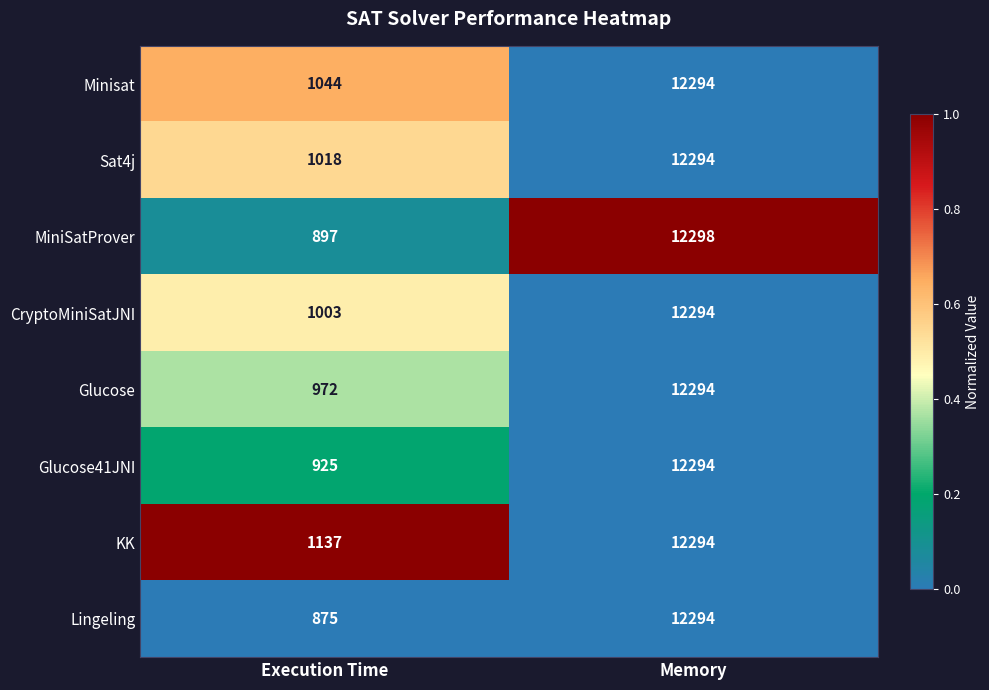

Which series has the widest spread of values?

Lingeling